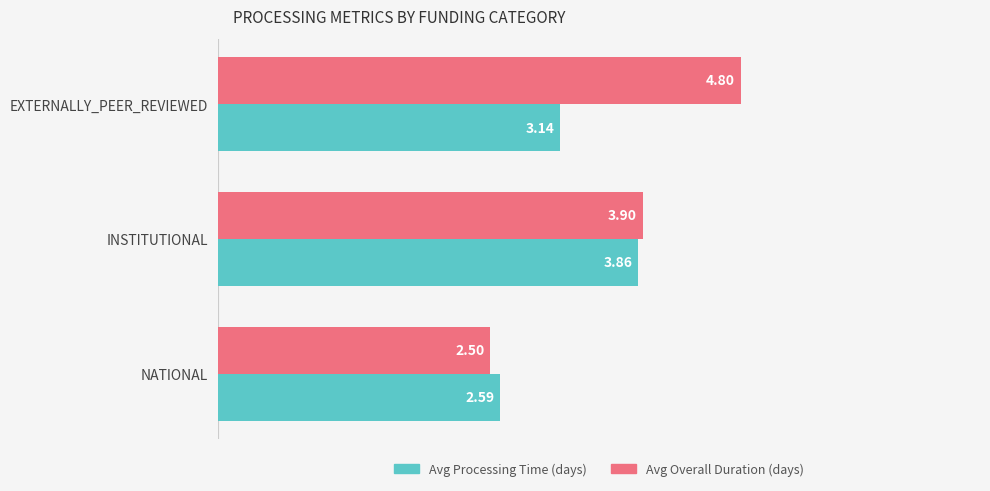

What is the total value across all series at NATIONAL?

5.1